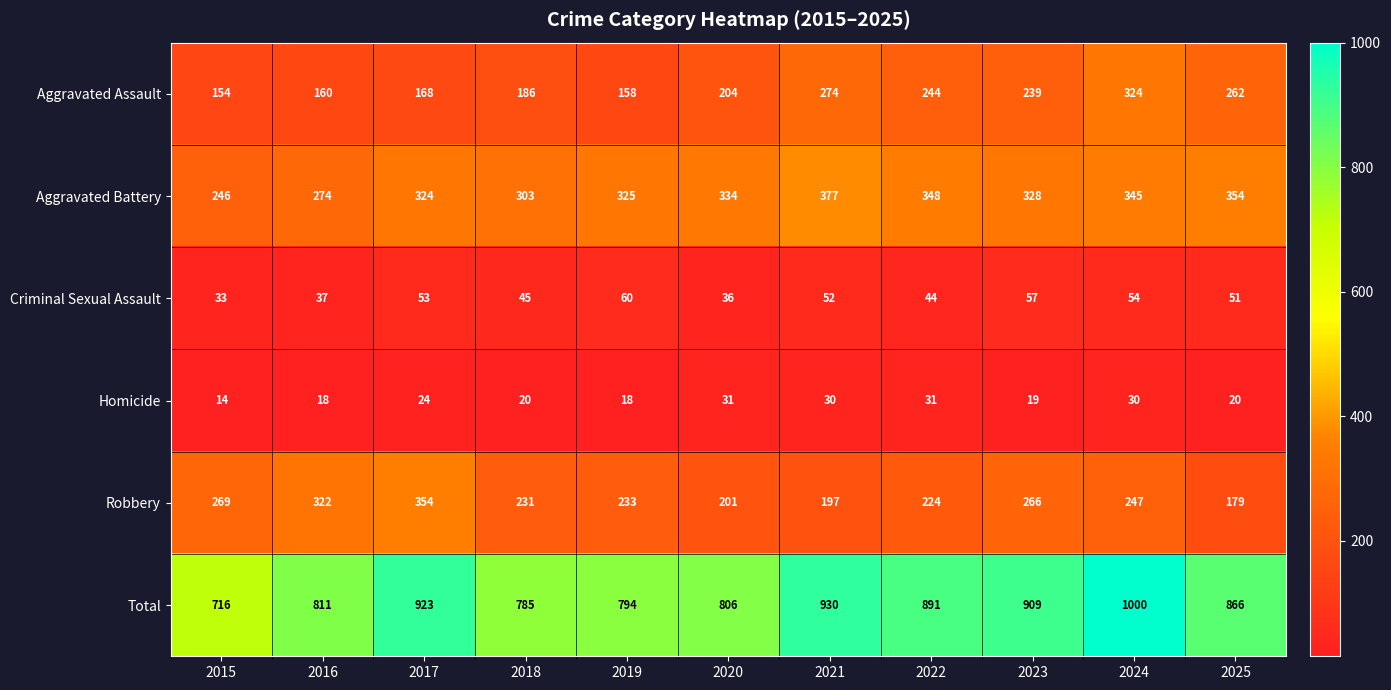

What is the maximum value shown in the chart?

1000